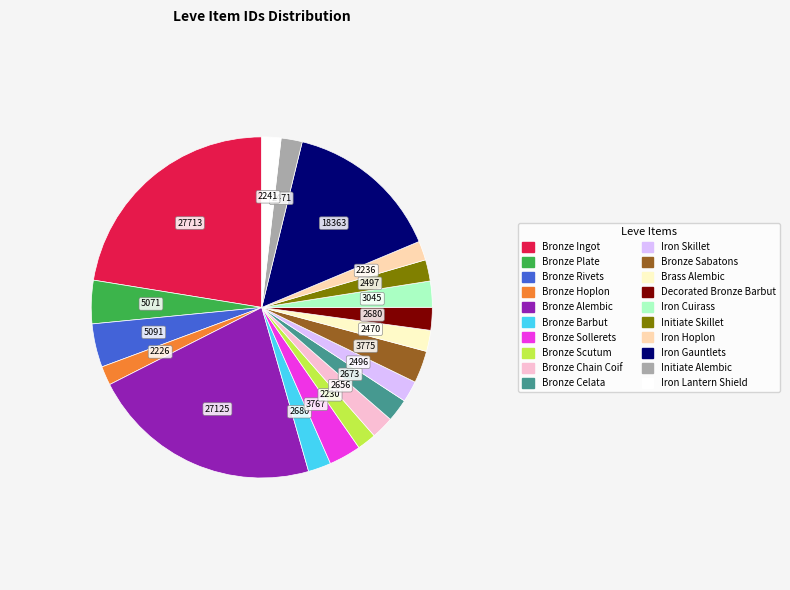

Combined, do Iron Cuirass and Bronze Scutum account for over 50%?

No